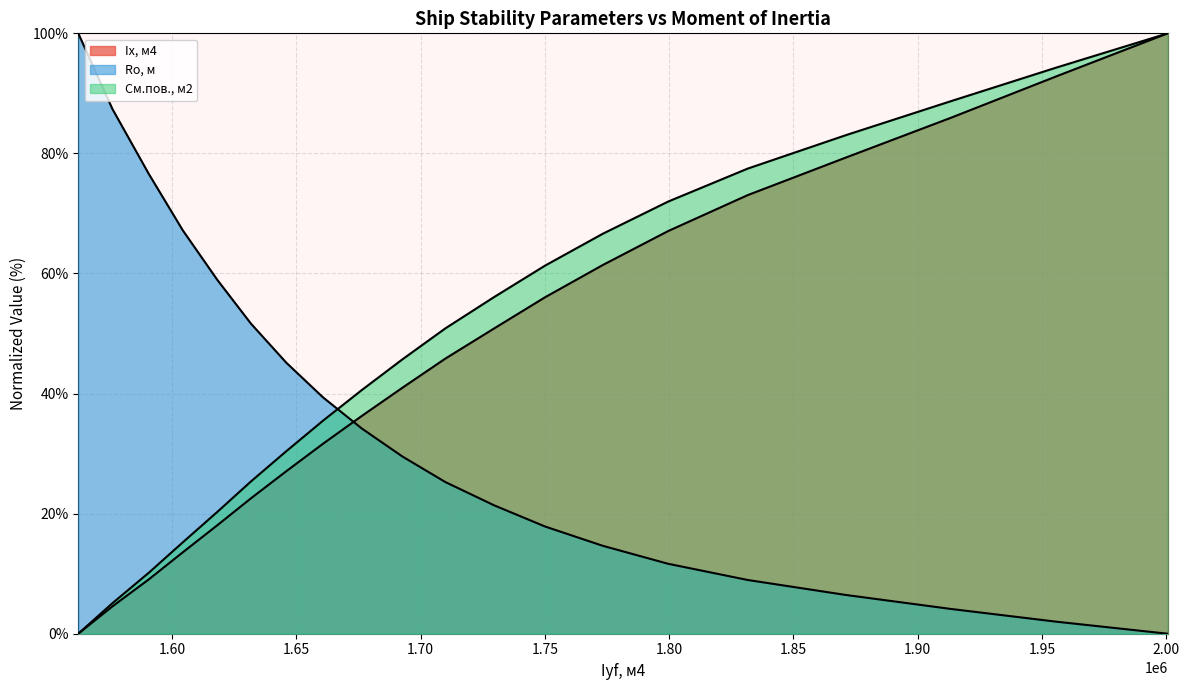

How many lines are shown in the chart?

3